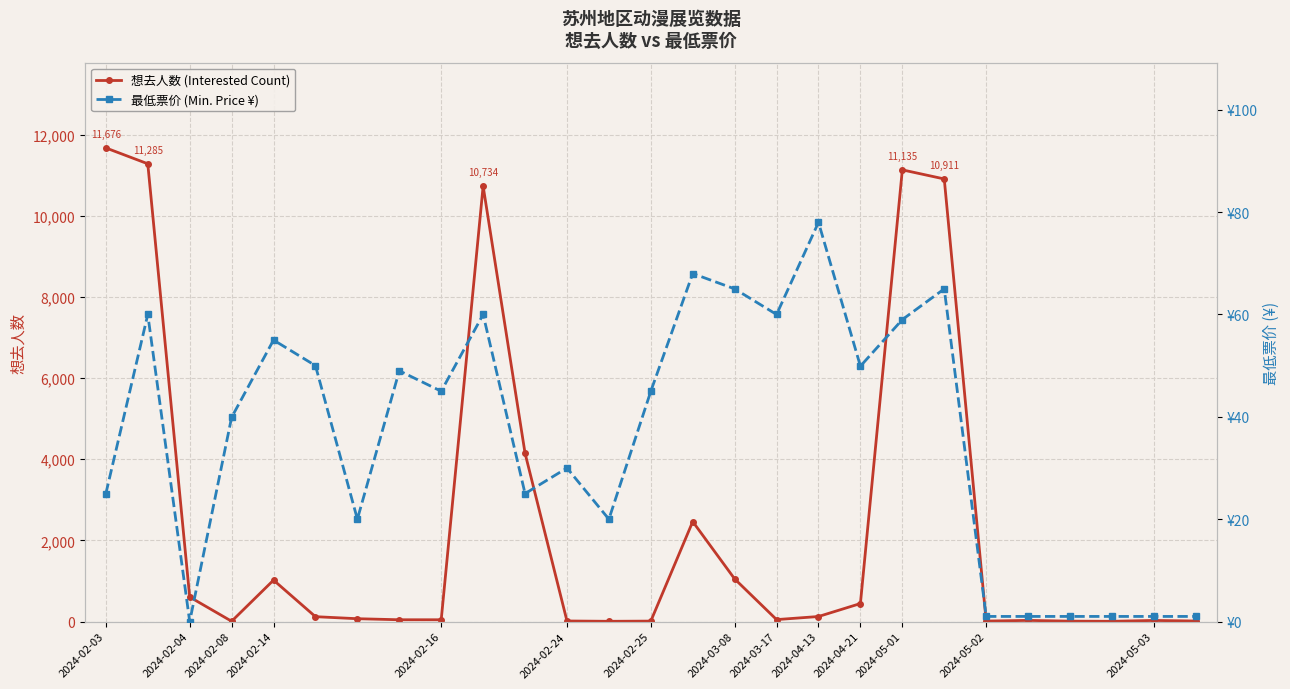

True or false: 最低票价 (Min. Price ¥) has more than 2 points higher than both neighbors.

True